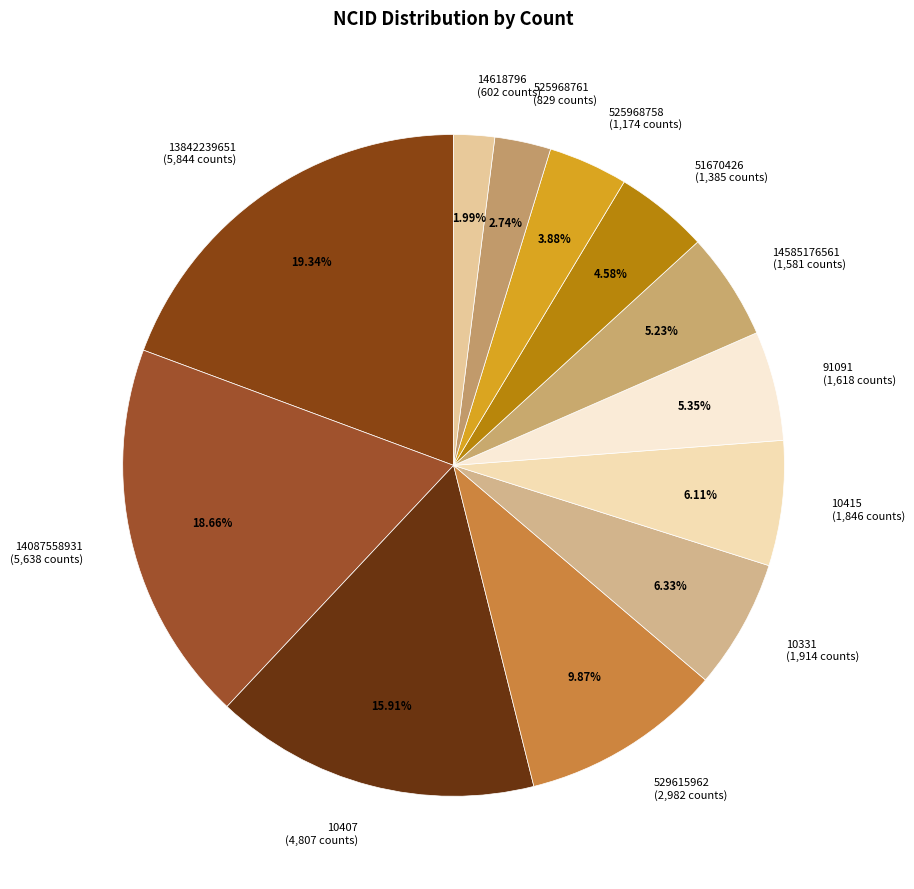

What is the largest slice in the pie chart?

13842239651